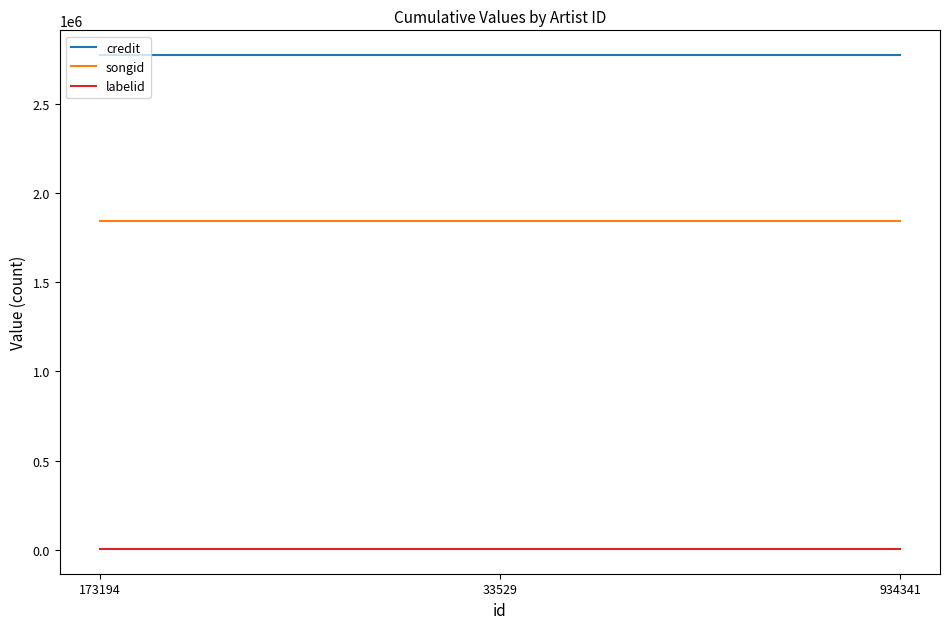

Reading right to left, extract all data points from this chart.

credit: 934341=2772179	33529=2772179	173194=2772179
songid: 934341=1844855	33529=1844855	173194=1844855
labelid: 934341=5367	33529=5367	173194=5367